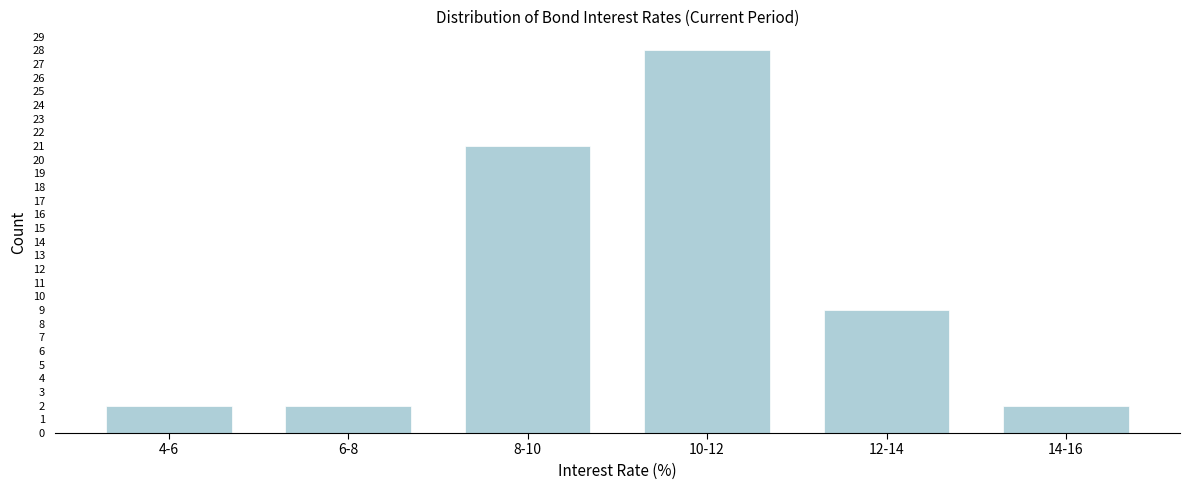

Reading left to right, transcribe all the data shown in this chart.

2	2	21	28	9	2